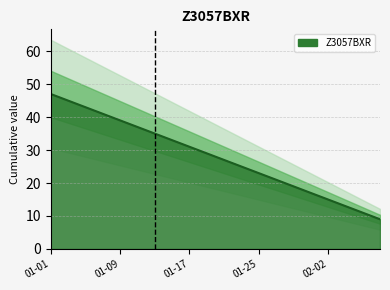

True or false: there are more than 2 points higher than both neighbors.

False